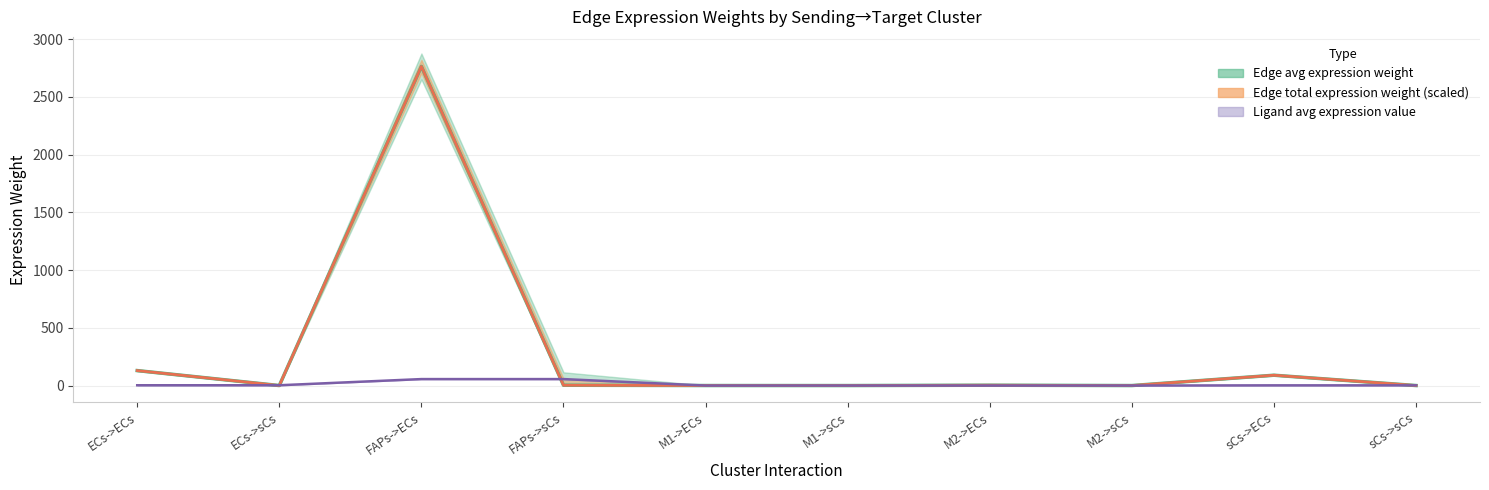

Reading left to right, transcribe all the data shown in this chart.

Edge average expression weight: 129.7	0.1	2763.3	2.8	0.2	0.0	3.0	0.0	89.5	0.1
Edge total expression weight: 129.7	0.1	2763.3	2.8	0.2	0.0	3.0	0.0	89.5	0.1
Ligand average expression value: 2.6	2.6	56.0	56.0	0.0	0.0	0.1	0.1	1.8	1.8